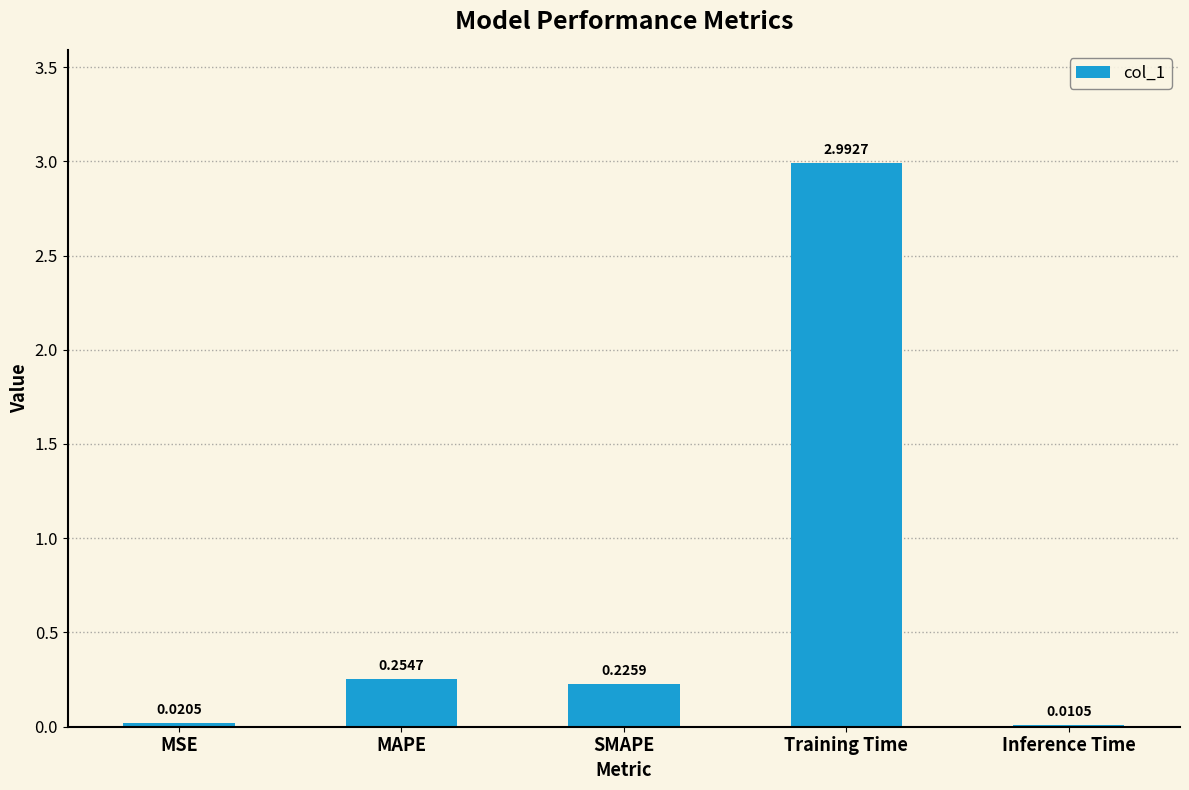

The chart shows a value of 0.4 at MAPE. True or false?

False